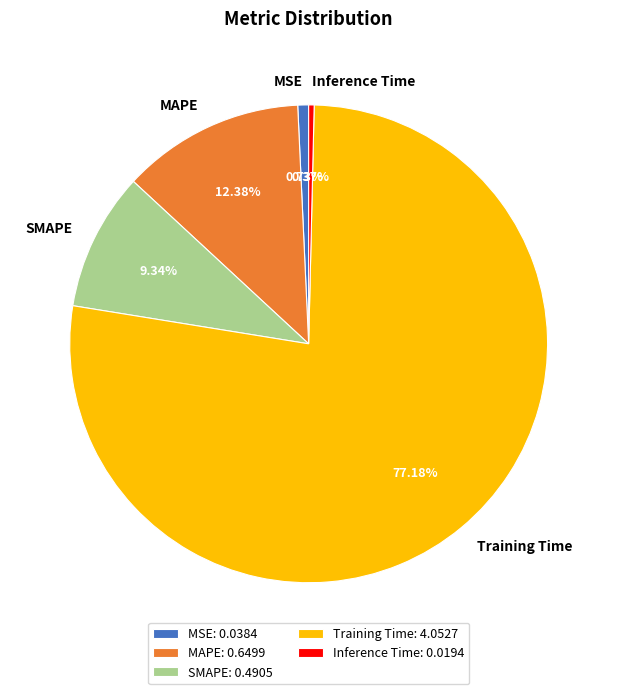

The Inference Time slice represents 0% of the pie. True or false?

True